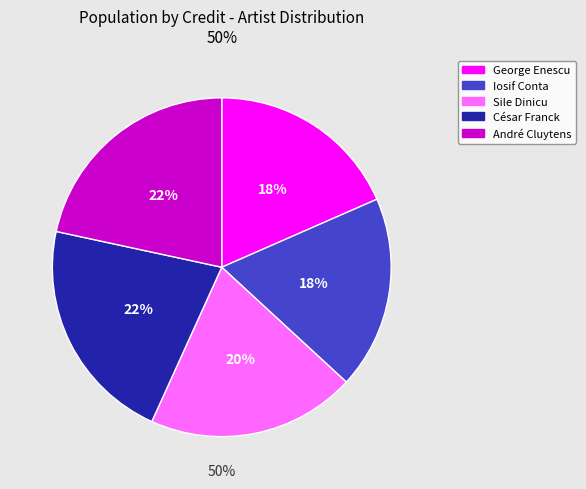

Rank the categories by value from lowest to highest.

George Enescu, Iosif Conta, Sile Dinicu, César Franck, André Cluytens